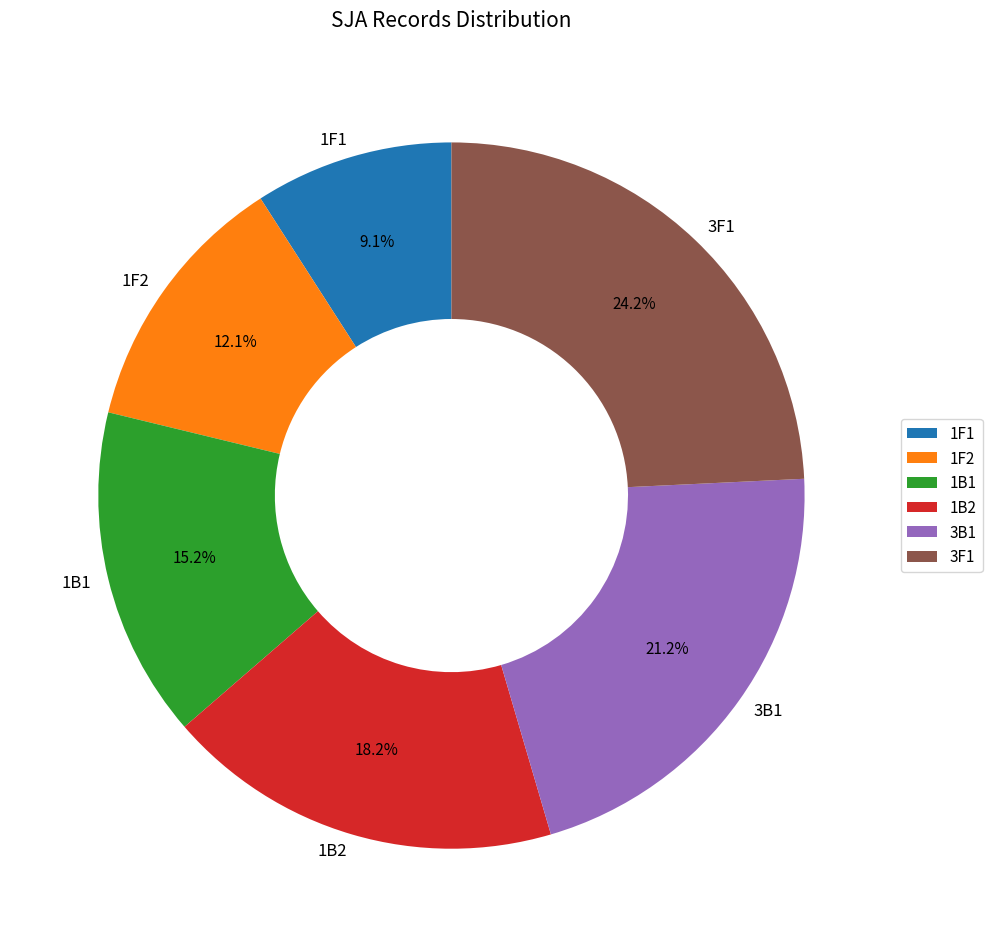

Does 3B1 account for over 50% of the chart?

No